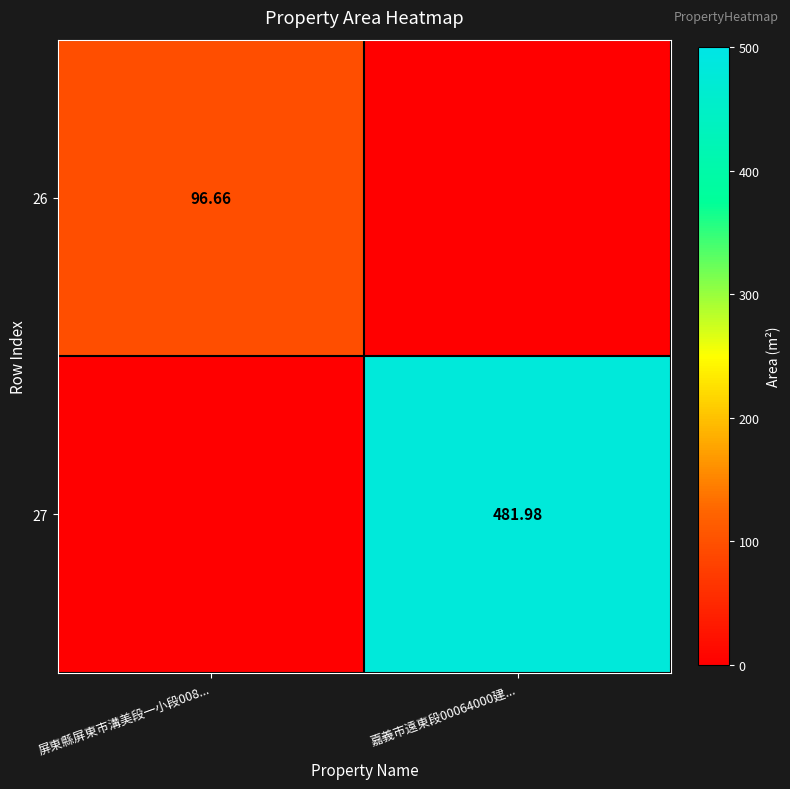

What is the maximum value for 26?

96.7